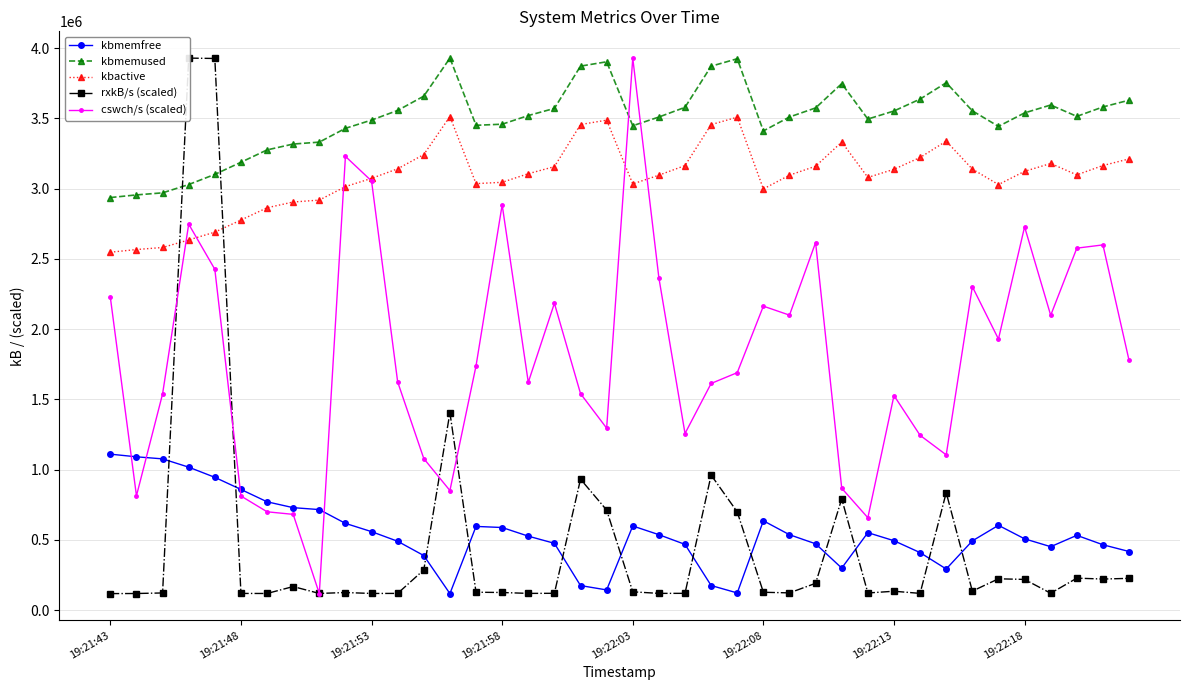

What is the difference between the second highest and minimum values in the cswch/s (scaled) series?

3111949.5